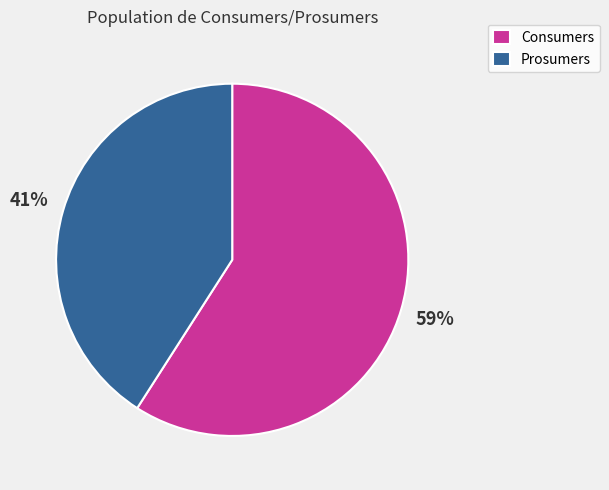

Is Consumers the majority of the pie?

Yes